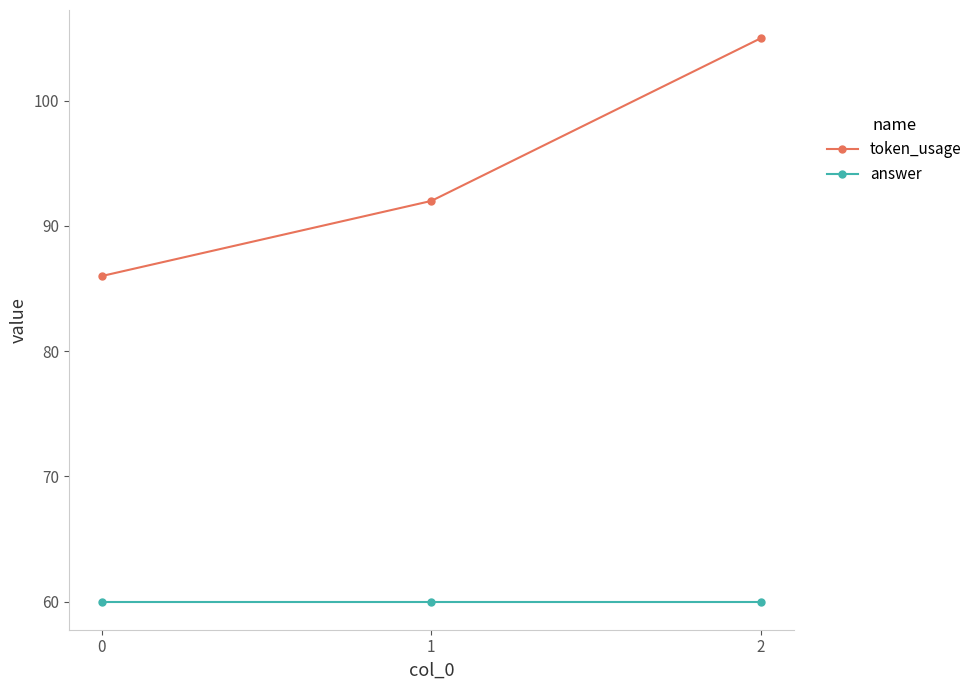

What is the value of the token_usage point at the 1st from the left?

86